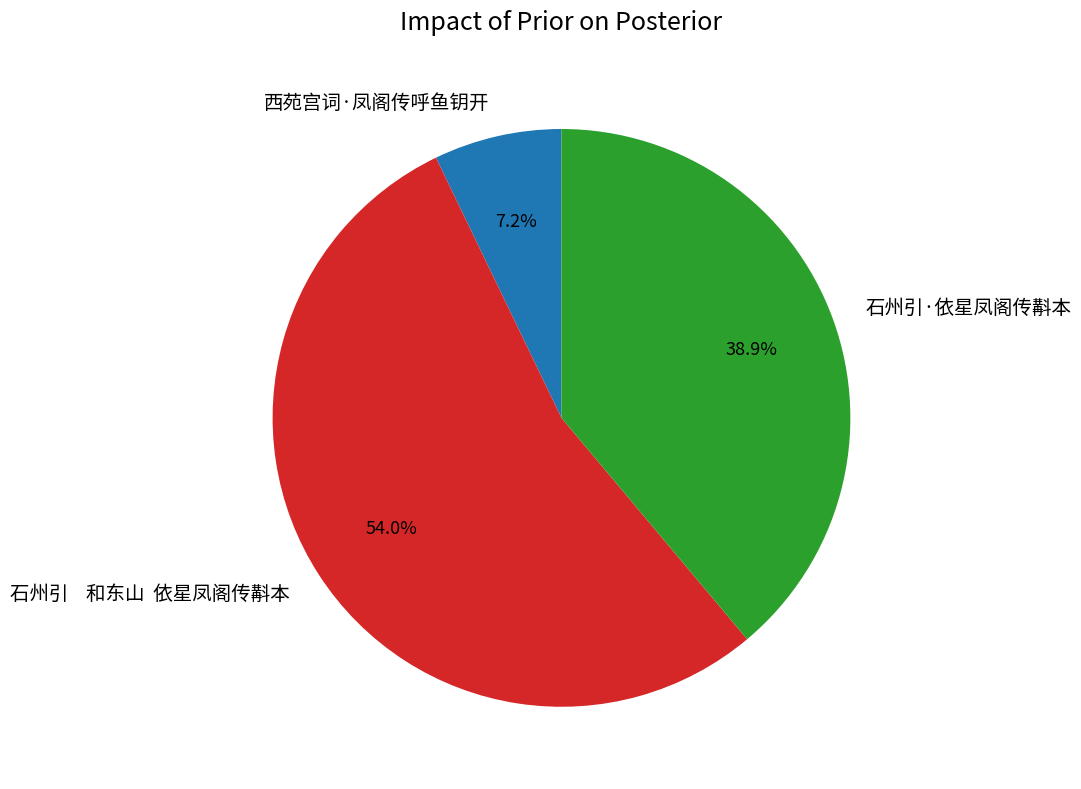

What is the ratio of the value at 石州引·依星凤阁传斠本 to the value at 西苑宫词·凤阁传呼鱼钥开?

5.4